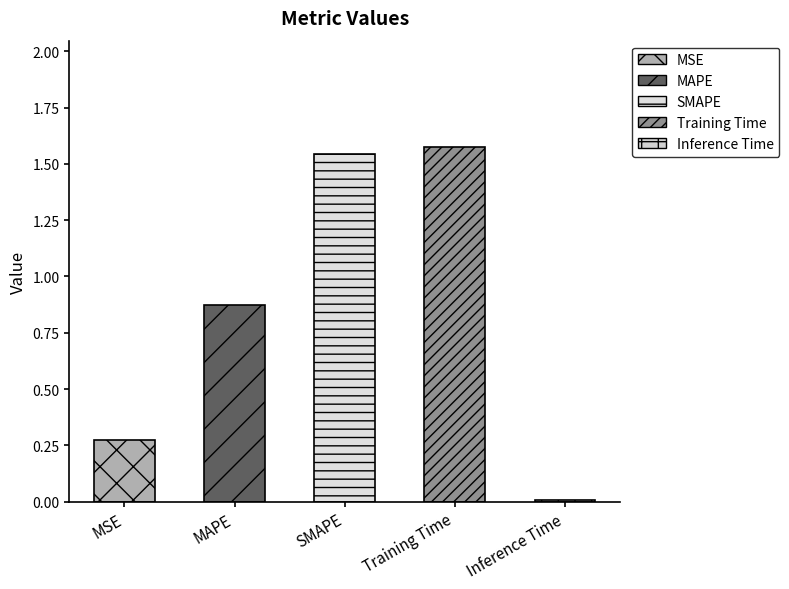

Are the bars horizontal?

No